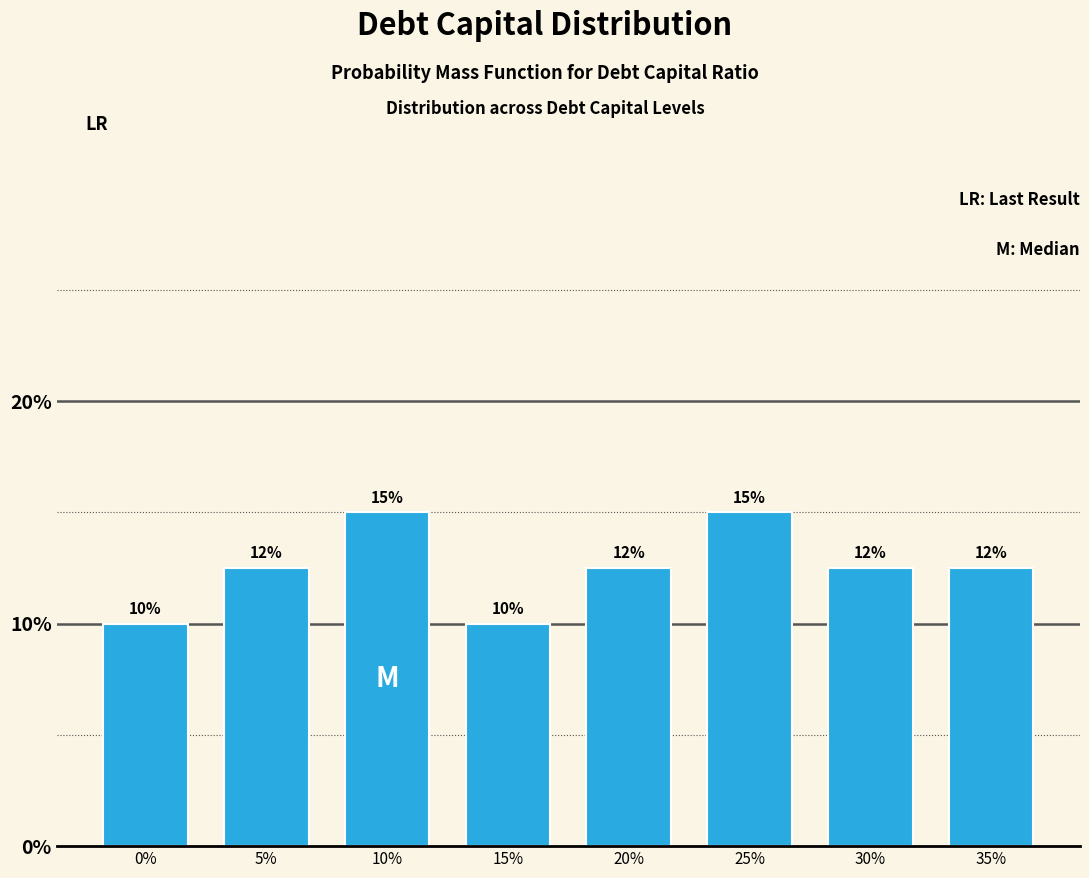

What position from the left is 25%?

6